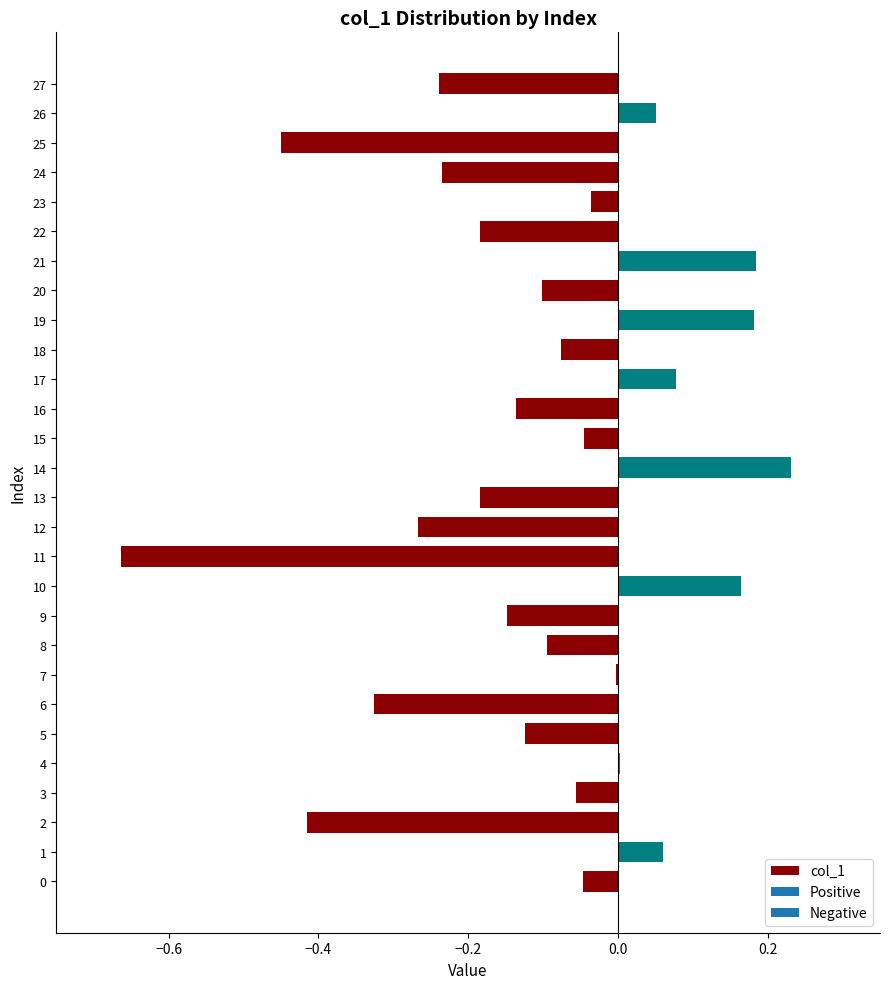

Is it true that the value at 6 is -0.5?

False